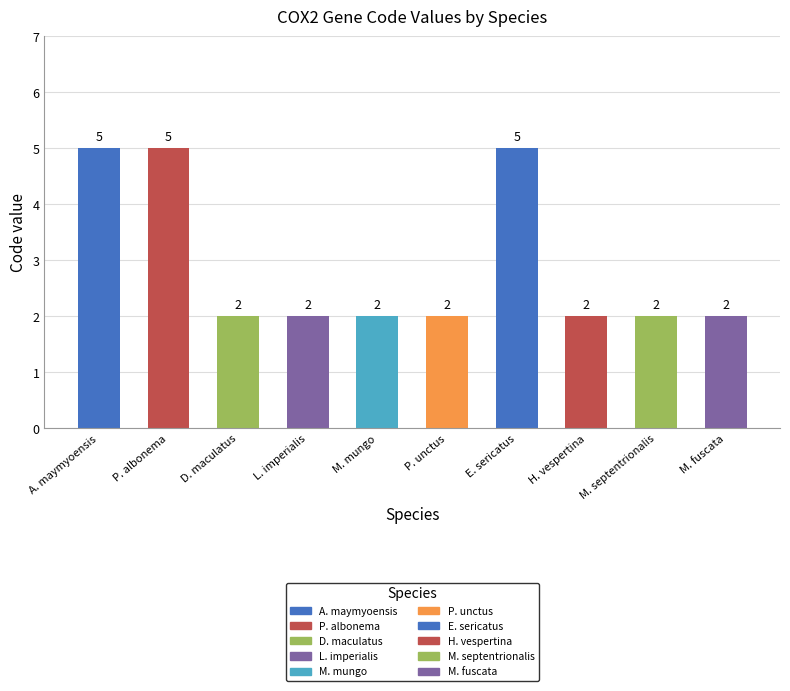

How many bars are there in total?

10